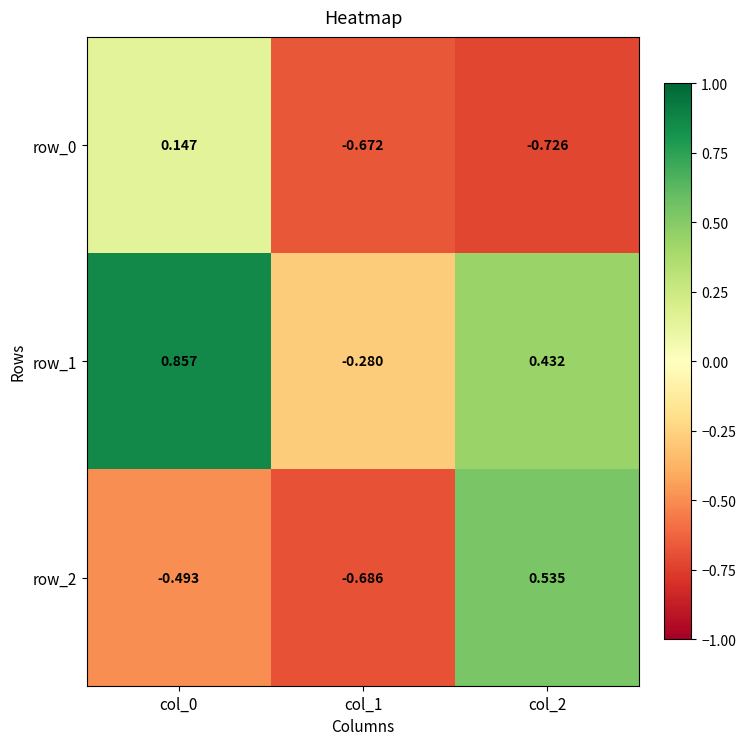

At which label does row_0 reach its minimum?

col_2